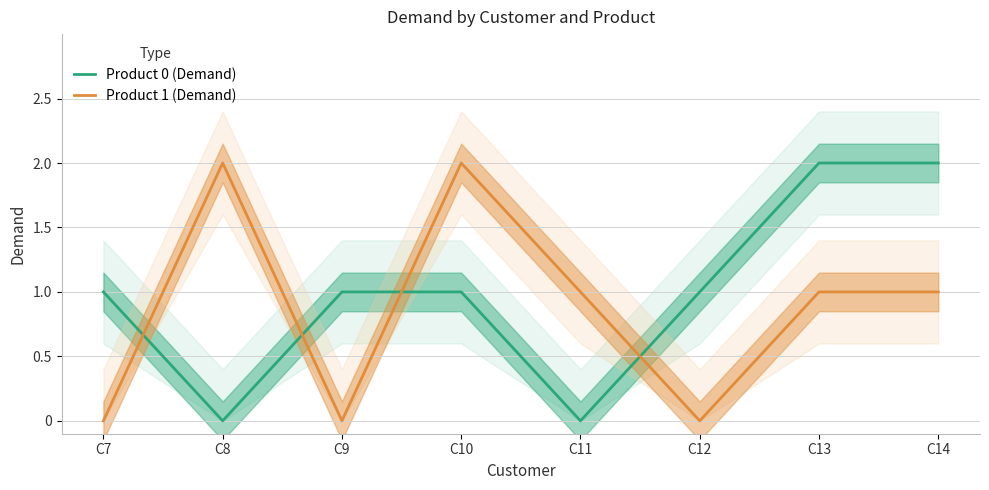

Reading left to right, extract all data points from this chart.

Product 0 (Demand): 1	0	1	1	0	1	2	2
Product 1 (Demand): 0	2	0	2	1	0	1	1